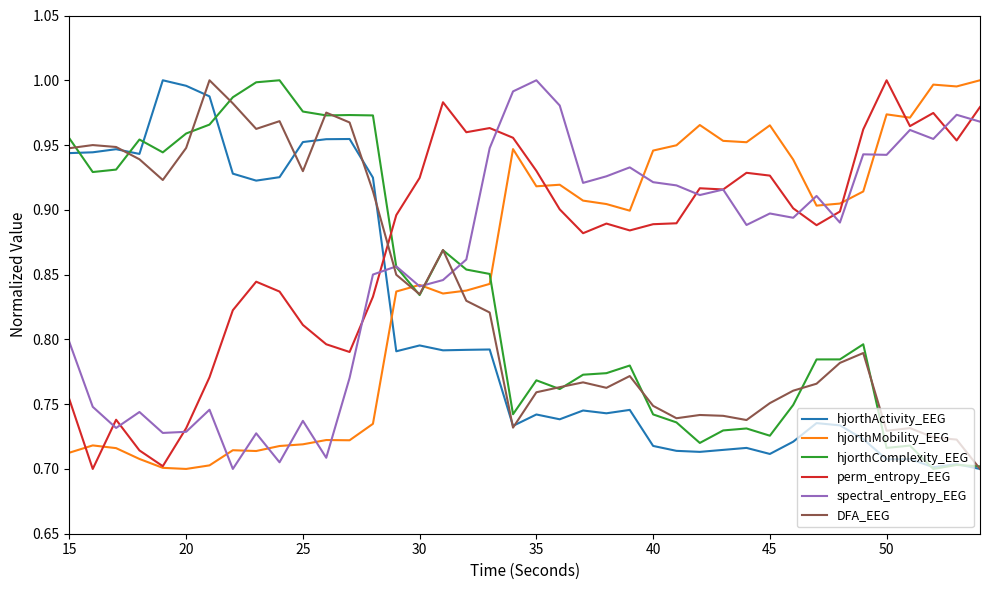

True or false: perm_entropy_EEG and DFA_EEG cross at least once.

True